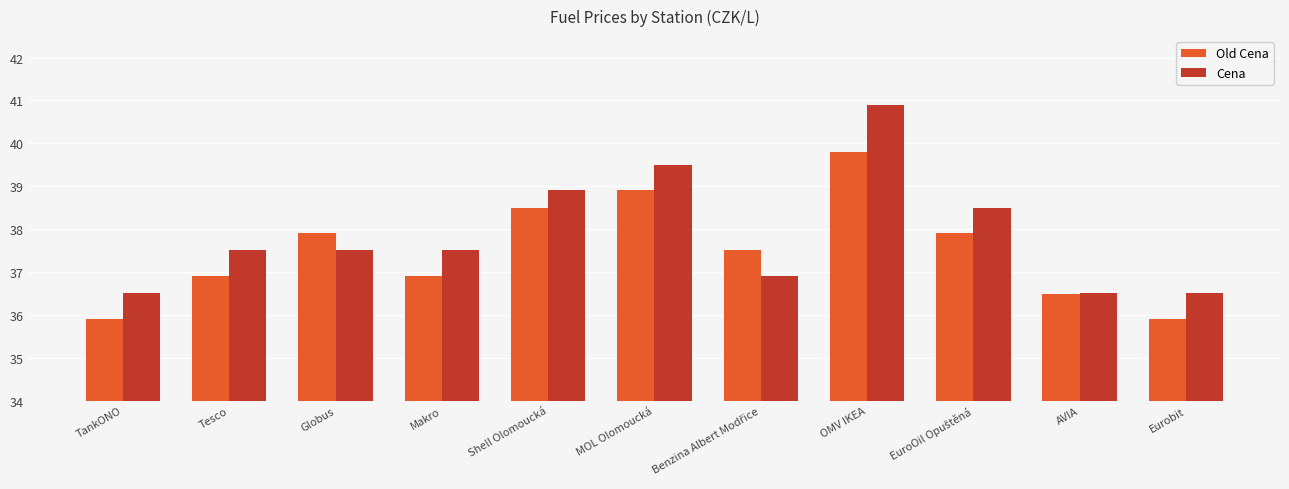

True or false: Cena has a value of 36.5 at TankONO.

True